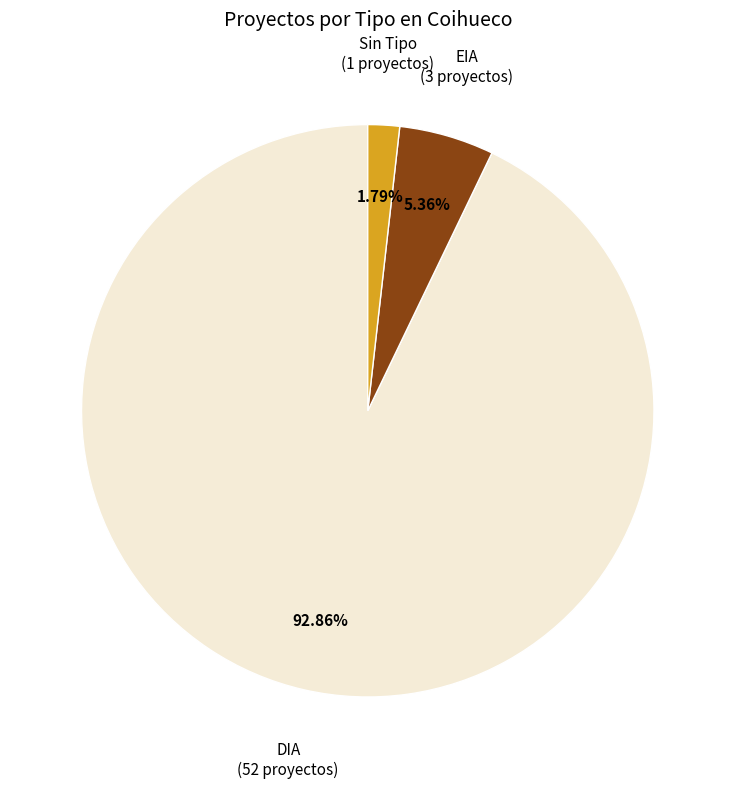

Is there any slice that represents more than half of the pie?

Yes